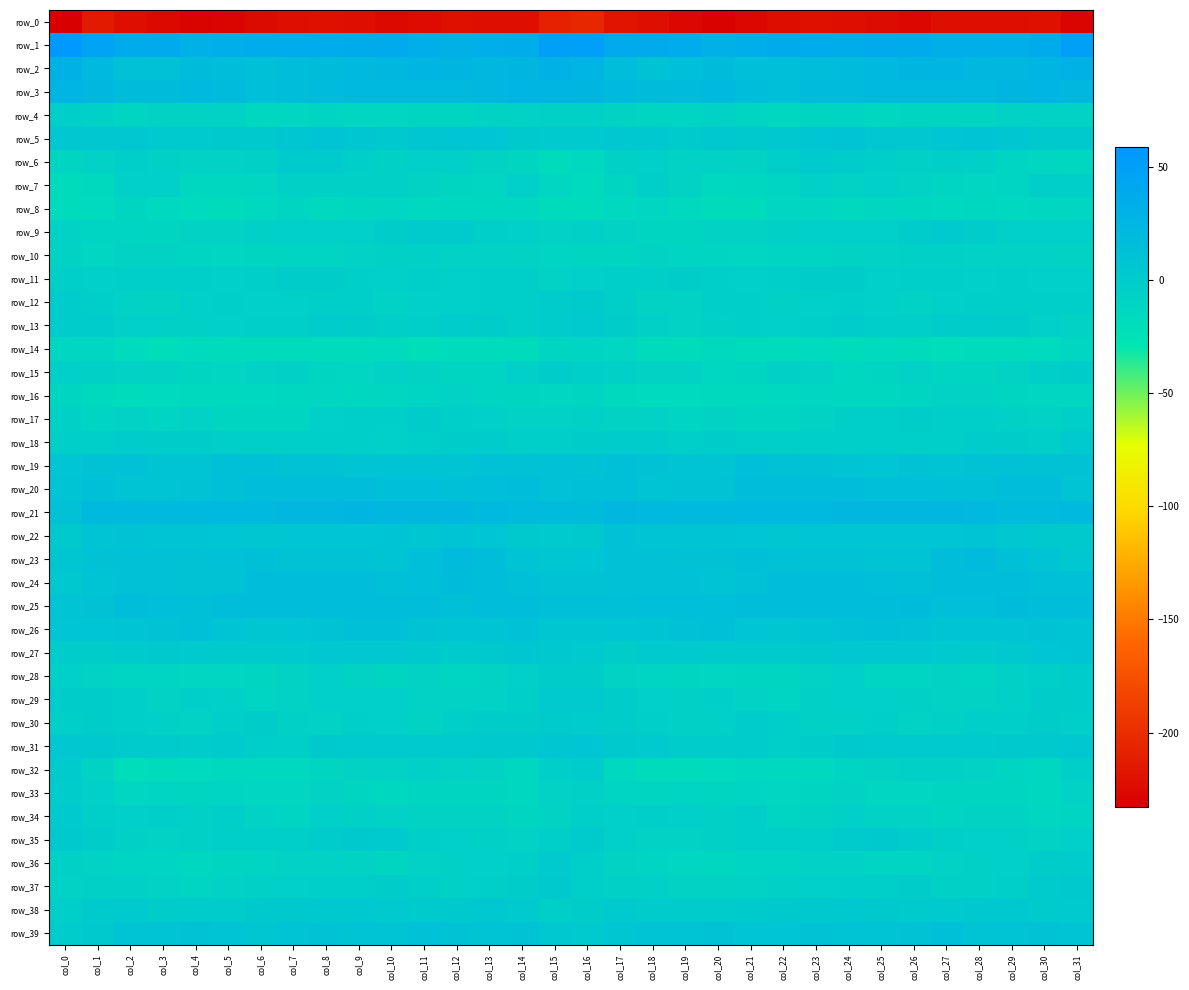

Which has a higher value, col_25 or col_8?

col_8